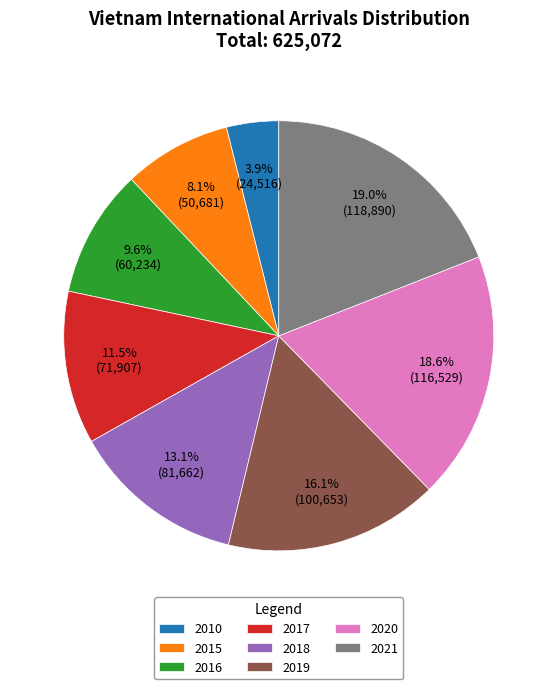

What is the smallest slice in the pie chart?

2010